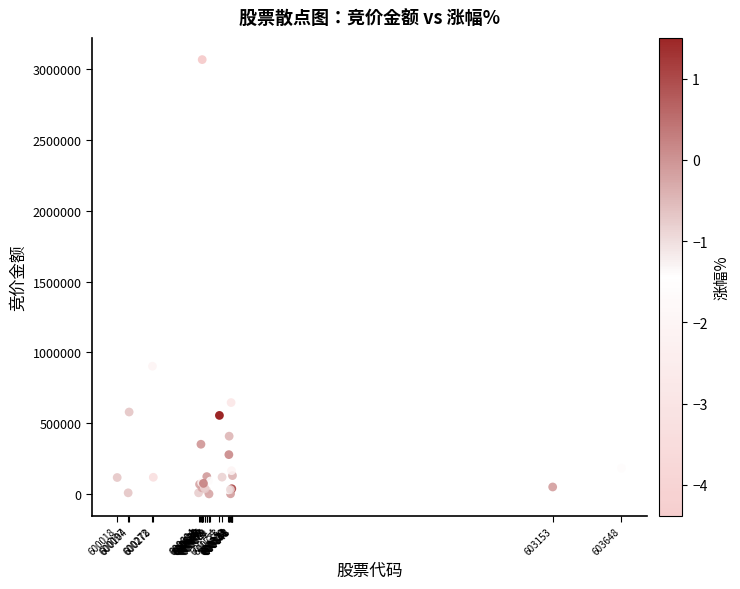

What Y value in the scatter plot is closest to 1534460?

902979